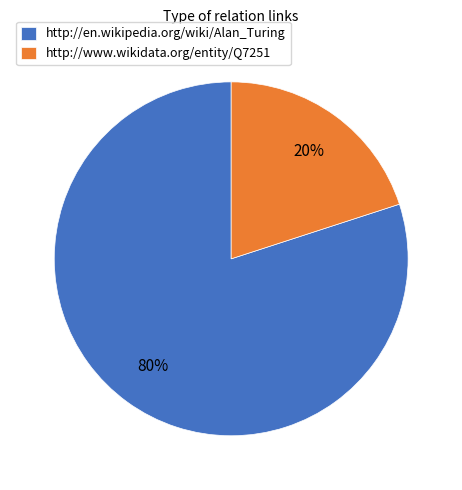

True or false: http://www.wikidata.org/entity/Q7251 accounts for 20% of the total.

True